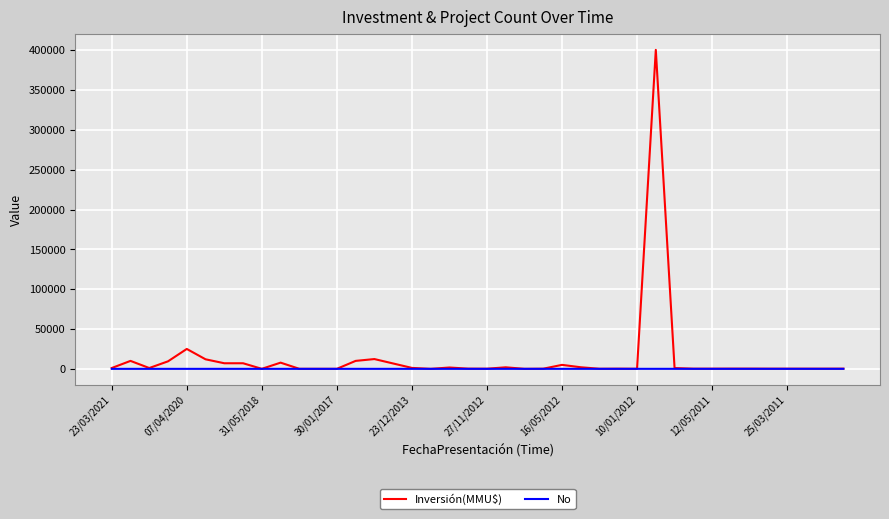

Which series has the widest spread of values?

Inversión(MMU$)